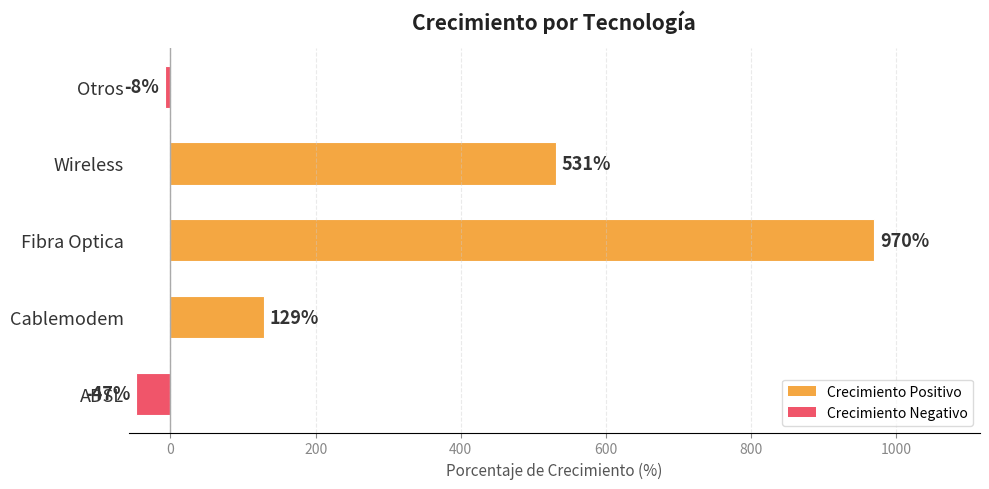

True or false: the data shows 129 at Cablemodem.

True